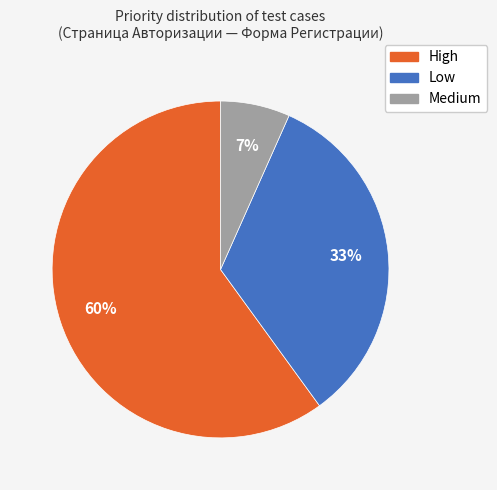

To the nearest percent, what percentage of the pie is High?

60%